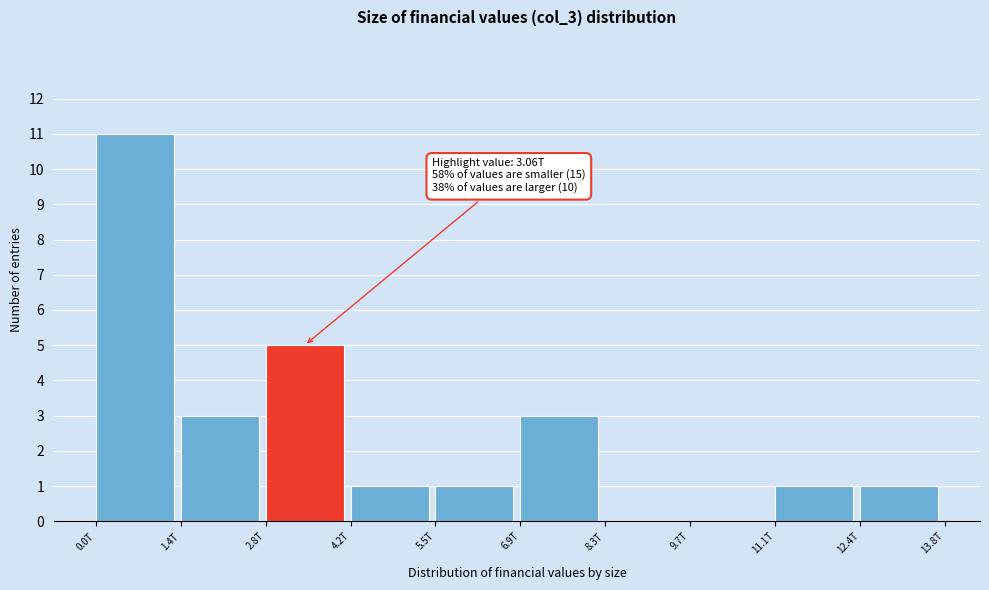

Reading left to right, list all the values displayed in this chart.

0.0T=11	1.4T=3	2.8T=5	4.2T=1	5.5T=1	6.9T=3	8.3T=0	9.7T=0	11.1T=1	12.4T=1